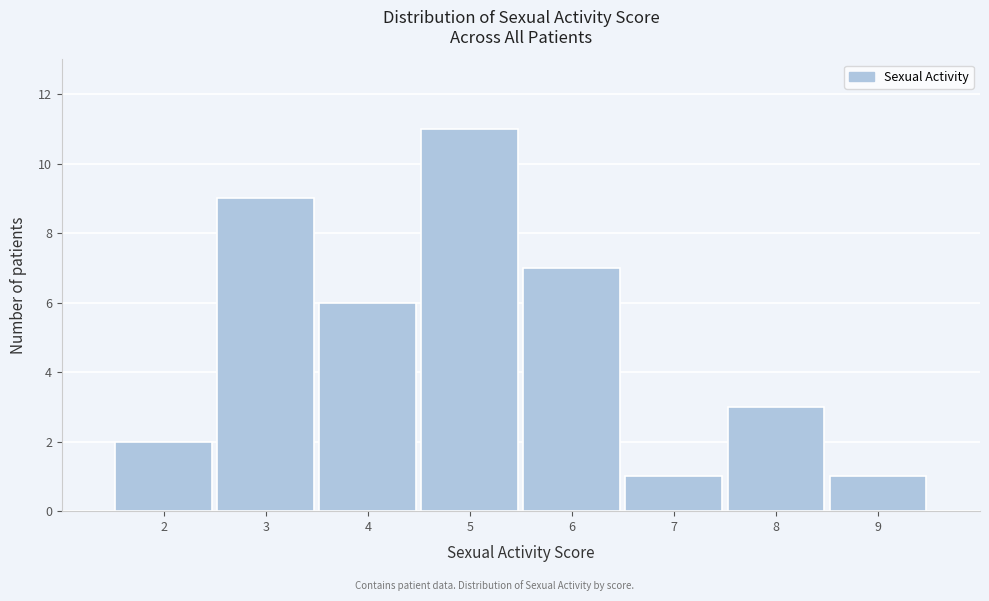

Reading left to right, transcribe this chart: for each bar, give the range it covers on the x-axis and its height. The values are not printed on the chart, so give them approximately, as read against the axis.

1.5 to 2.5: 2
2.5 to 3.5: 9
3.5 to 4.5: 6
4.5 to 5.5: 11
5.5 to 6.5: 7
6.5 to 7.5: 1
7.5 to 8.5: 3
8.5 to 9.5: 1